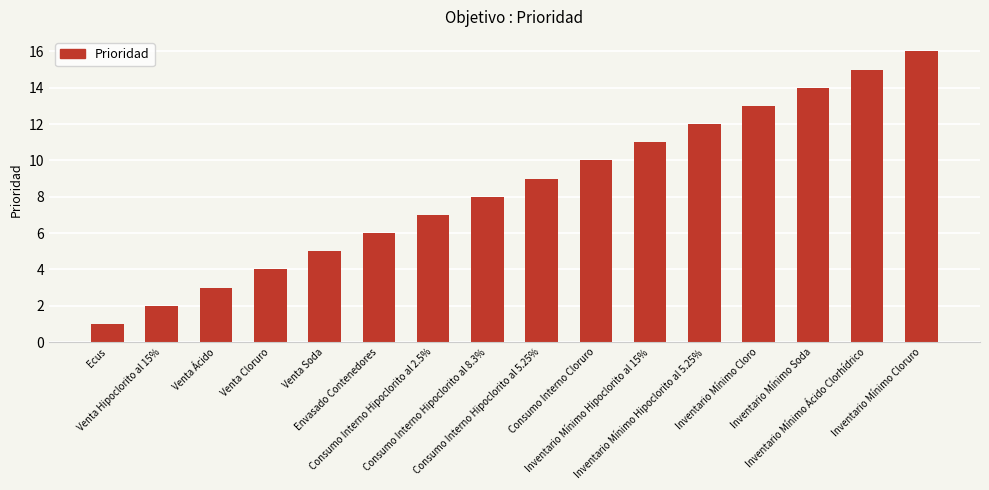

List the labels in order of value, largest first.

Inventario Mínimo Cloruro, Inventario Mínimo Ácido Clorhídrico, Inventario Mínimo Soda, Inventario Mínimo Cloro, Inventario Mínimo Hipoclorito al 5.25%, Inventario Mínimo Hipoclorito al 15%, Consumo Interno Cloruro, Consumo Interno Hipoclorito al 5.25%, Consumo Interno Hipoclorito al 8.3%, Consumo Interno Hipoclorito al 2.5%, Envasado Contenedores, Venta Soda, Venta Cloruro, Venta Ácido, Venta Hipoclorito al 15%, Ecus